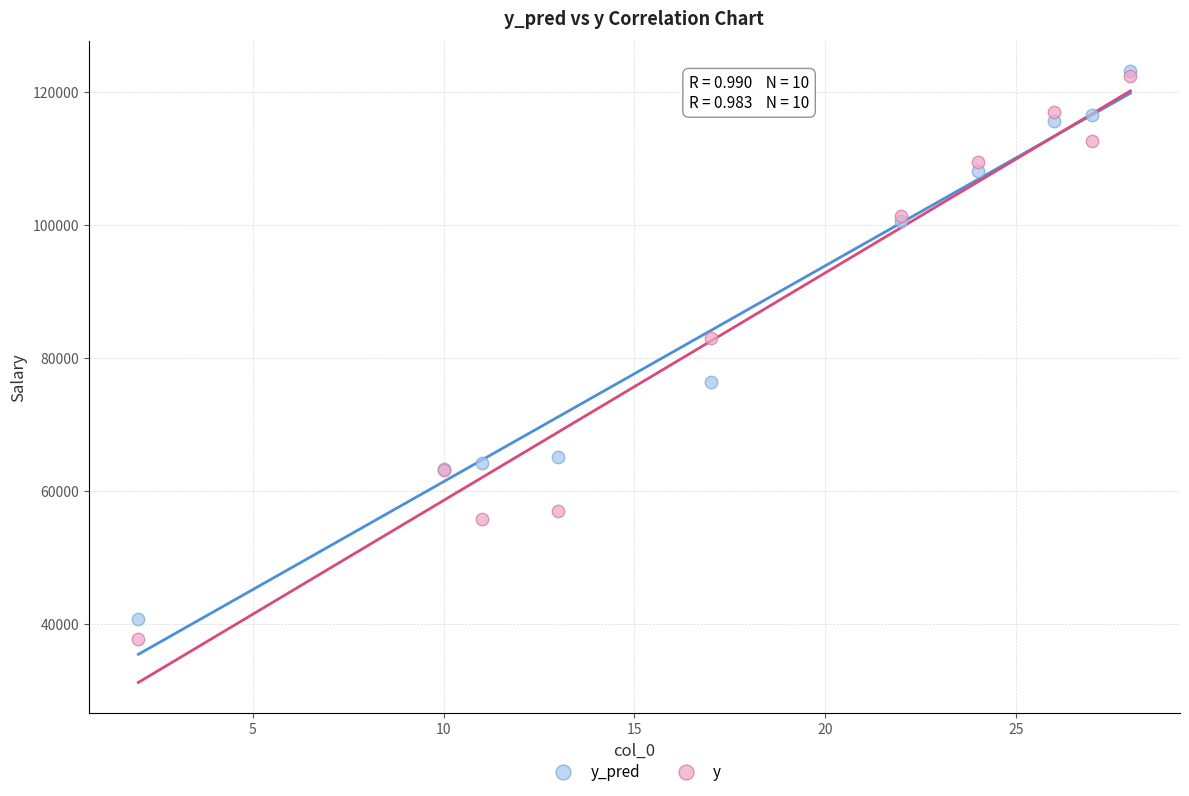

Which series has the widest spread of Y values?

y